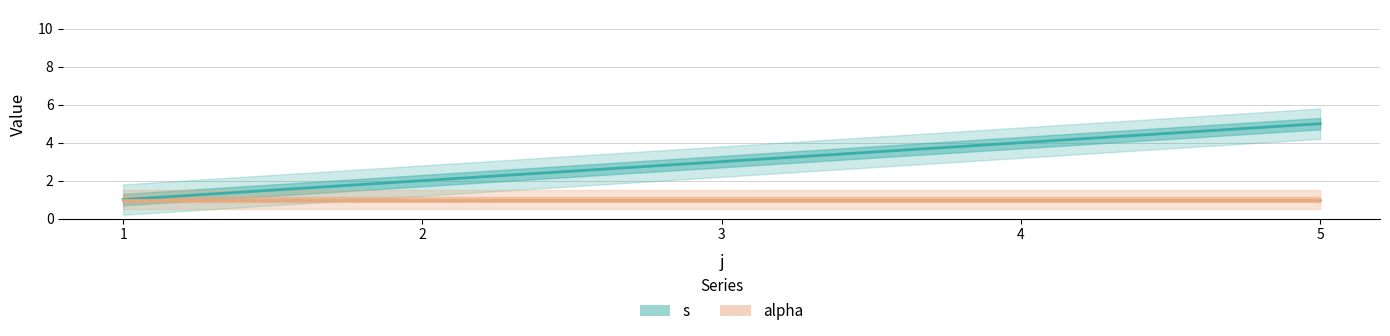

Which series has the largest range (max minus min)?

s